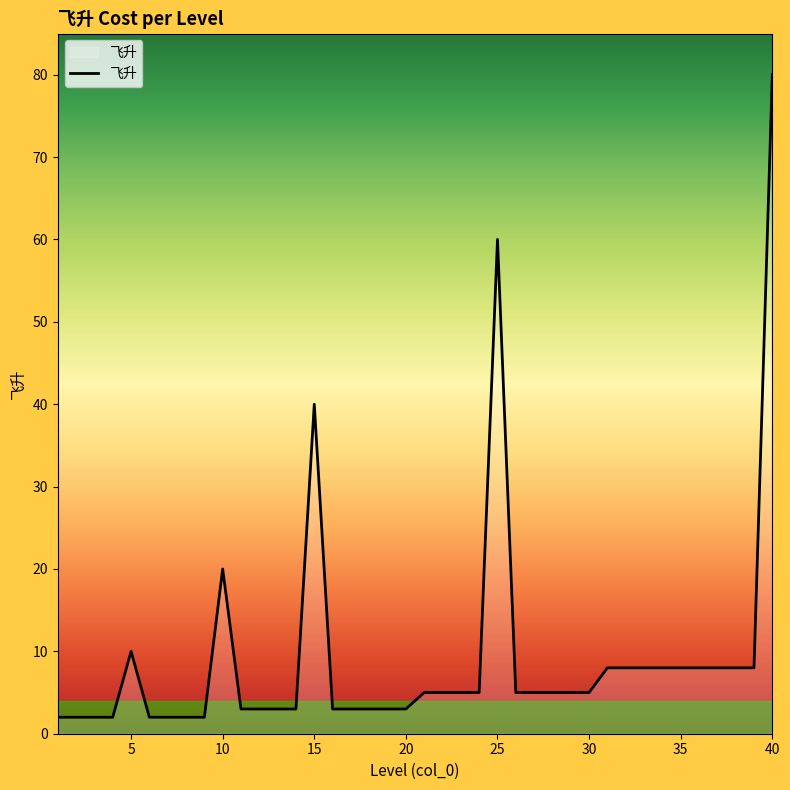

What is the difference between the maximum and minimum values?

78